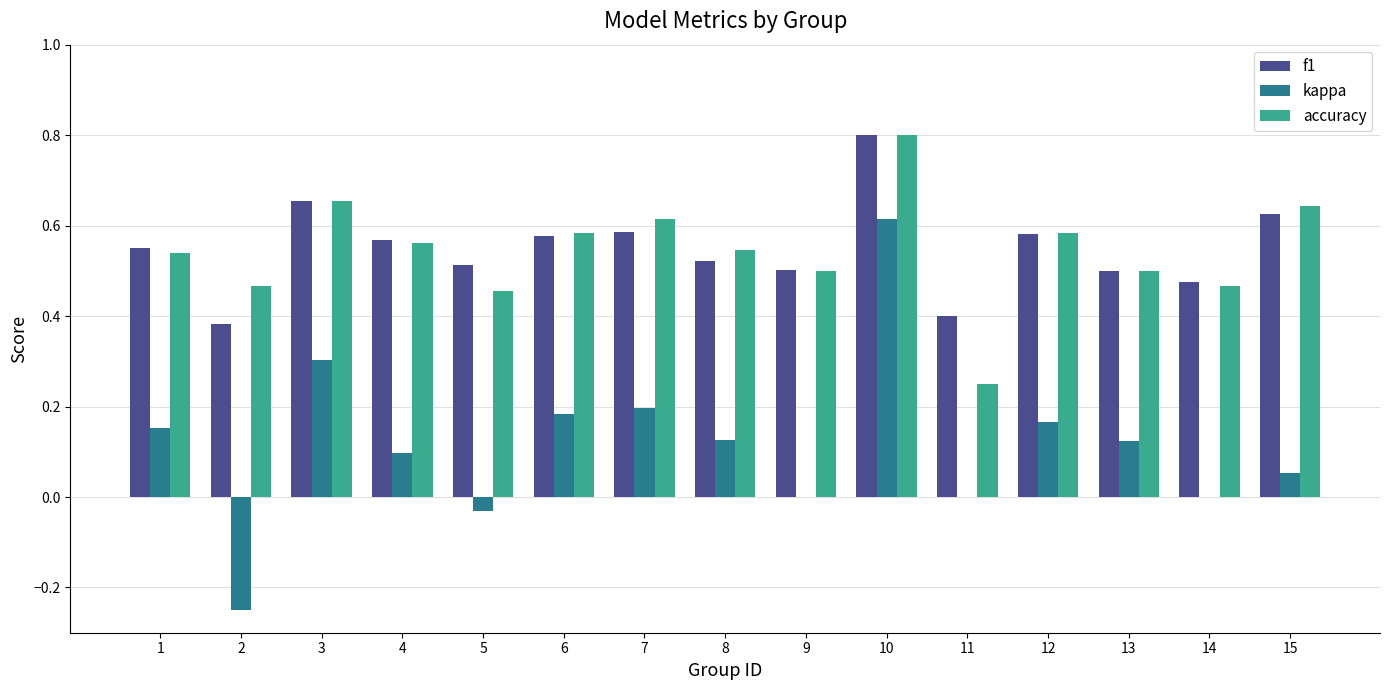

At which category does the chart reach its peak across all series?

10